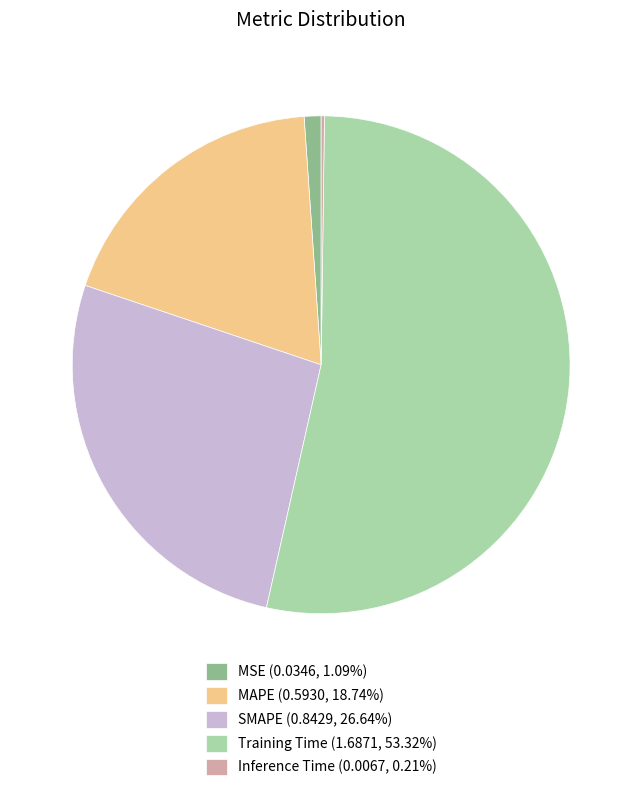

Does any single category account for the majority?

Yes